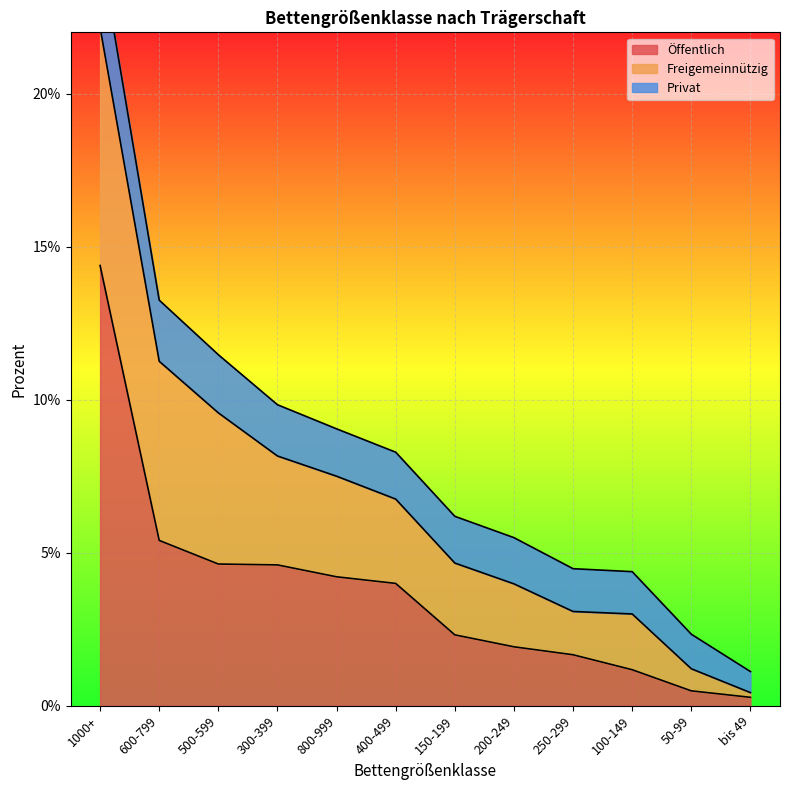

Does the chart display data point markers on the line(s)?

No